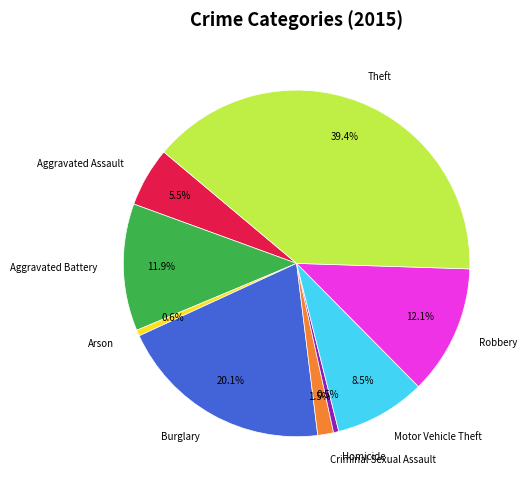

What is the largest slice in the pie chart?

Theft